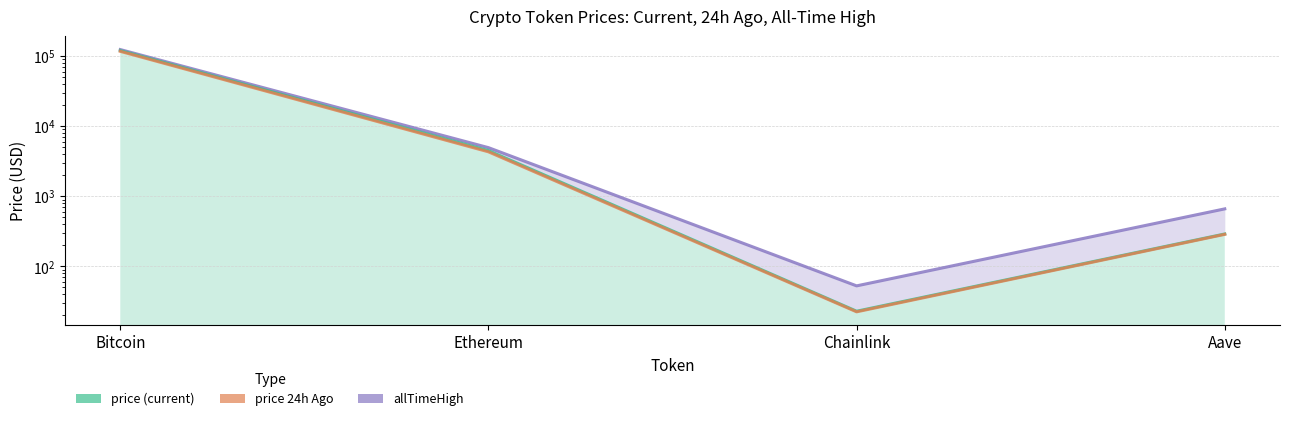

Which series changed the most between Bitcoin and Ethereum?

allTimeHigh